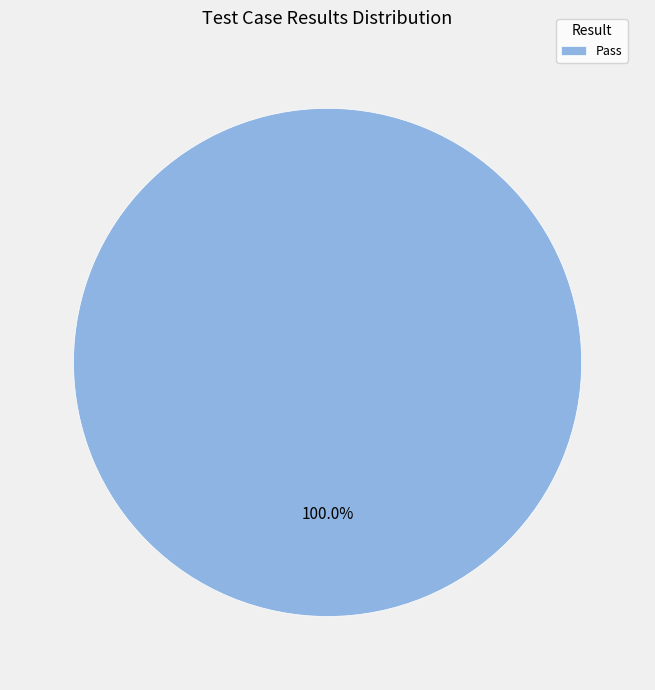

Does Pass represent more than half of the total?

Yes